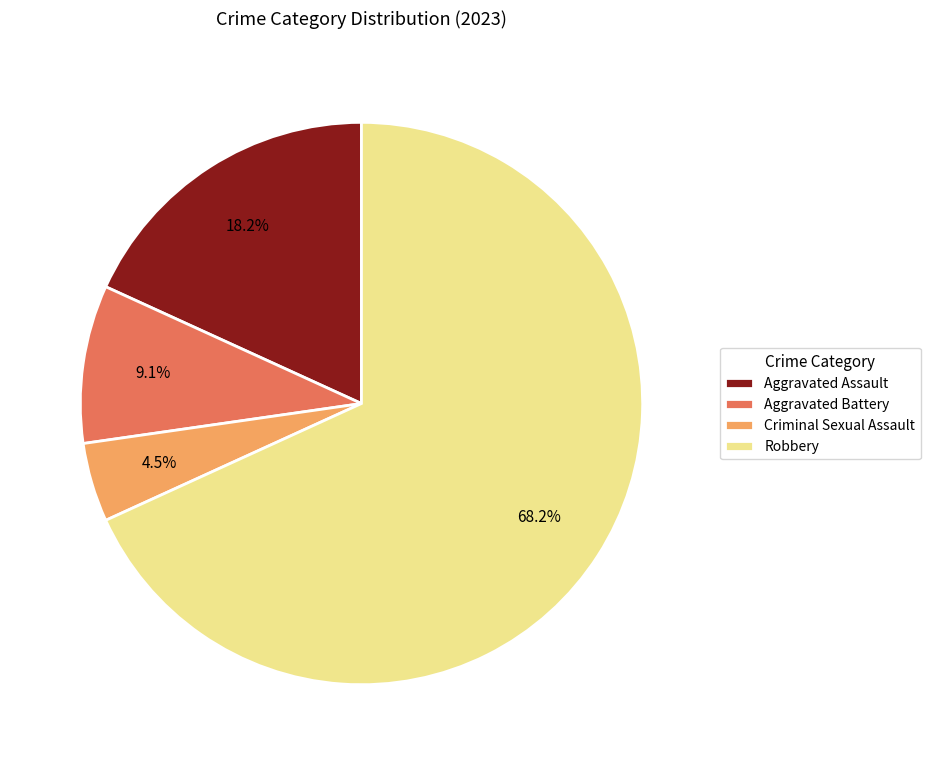

Which has a higher value, Aggravated Assault or Aggravated Battery?

Aggravated Assault